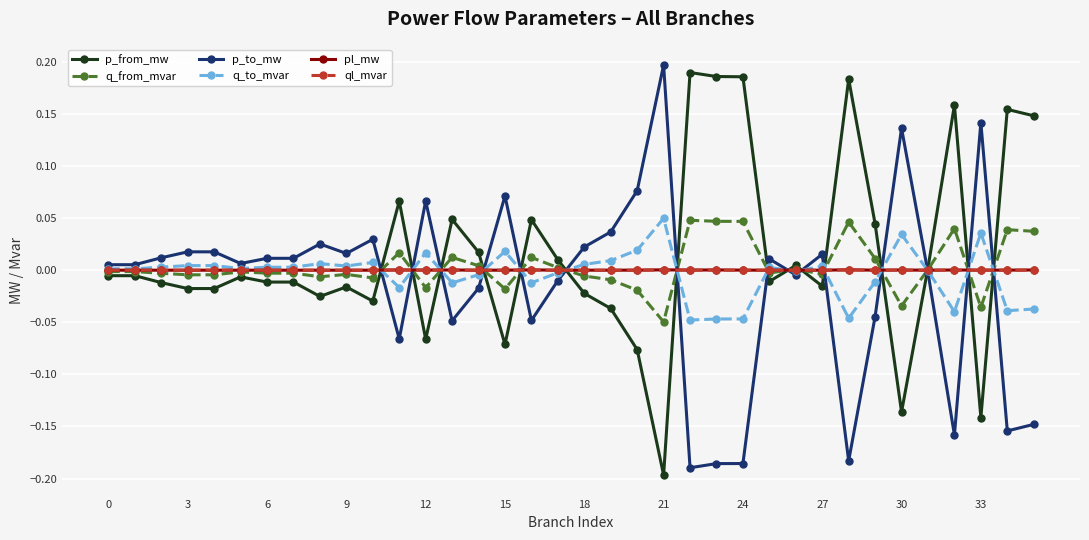

How many lines are shown in the chart?

6